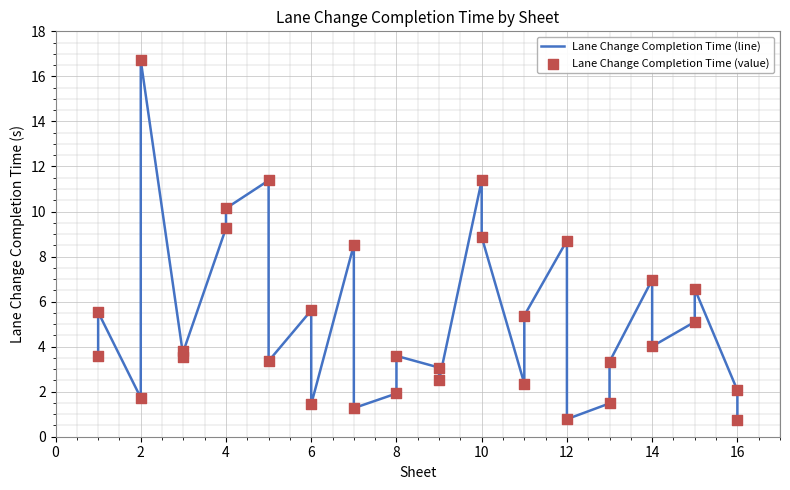

Which series reaches the maximum Y coordinate?

Lane Change Completion Time (line)